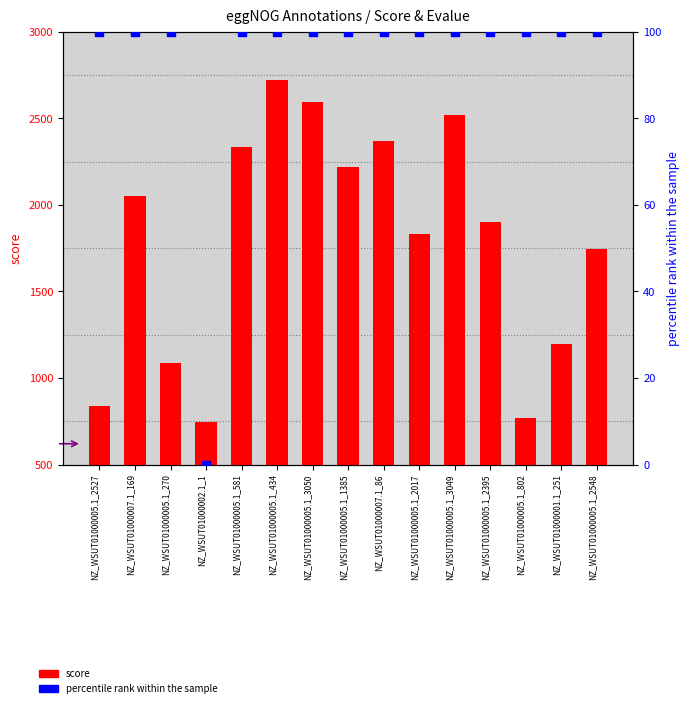

Is the value of score at NZ_WSUT01000005.1_270 greater than the value of percentile rank within the sample at NZ_WSUT01000005.1_802?

Yes